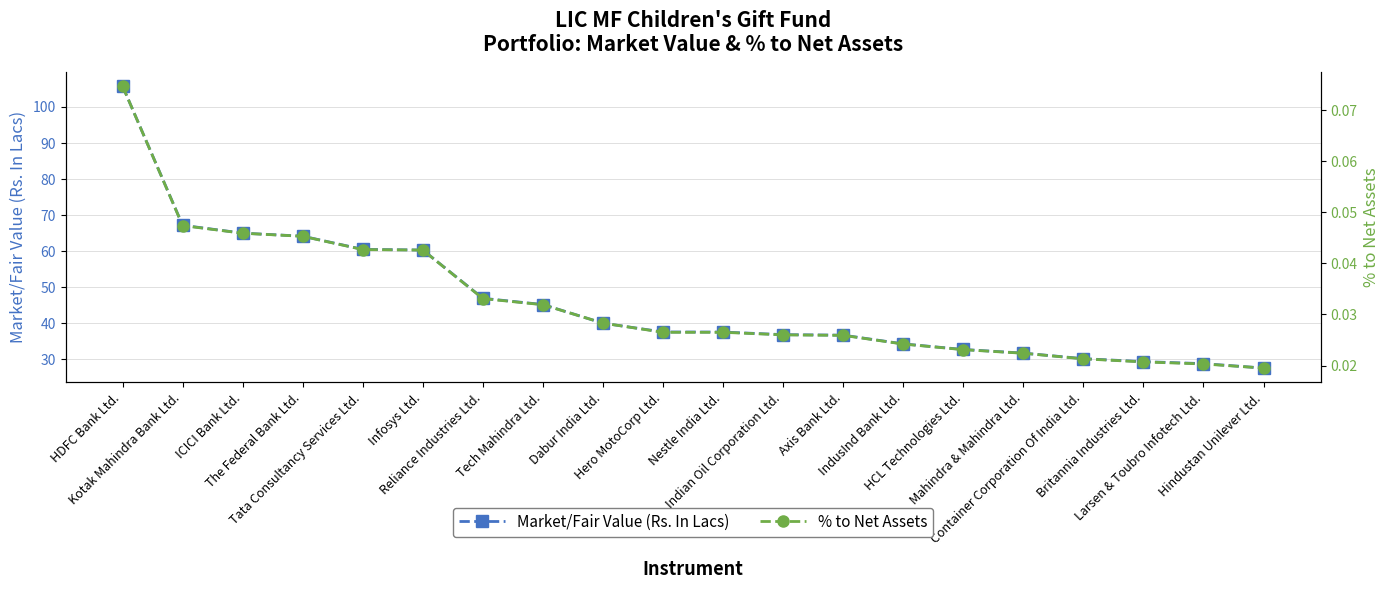

Is this an area chart (filled region under the line)?

No